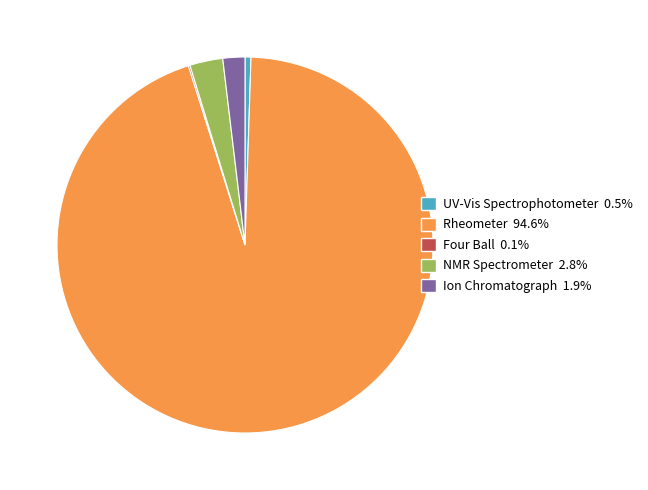

Is NMR Spectrometer 2.8% the majority of the pie?

No